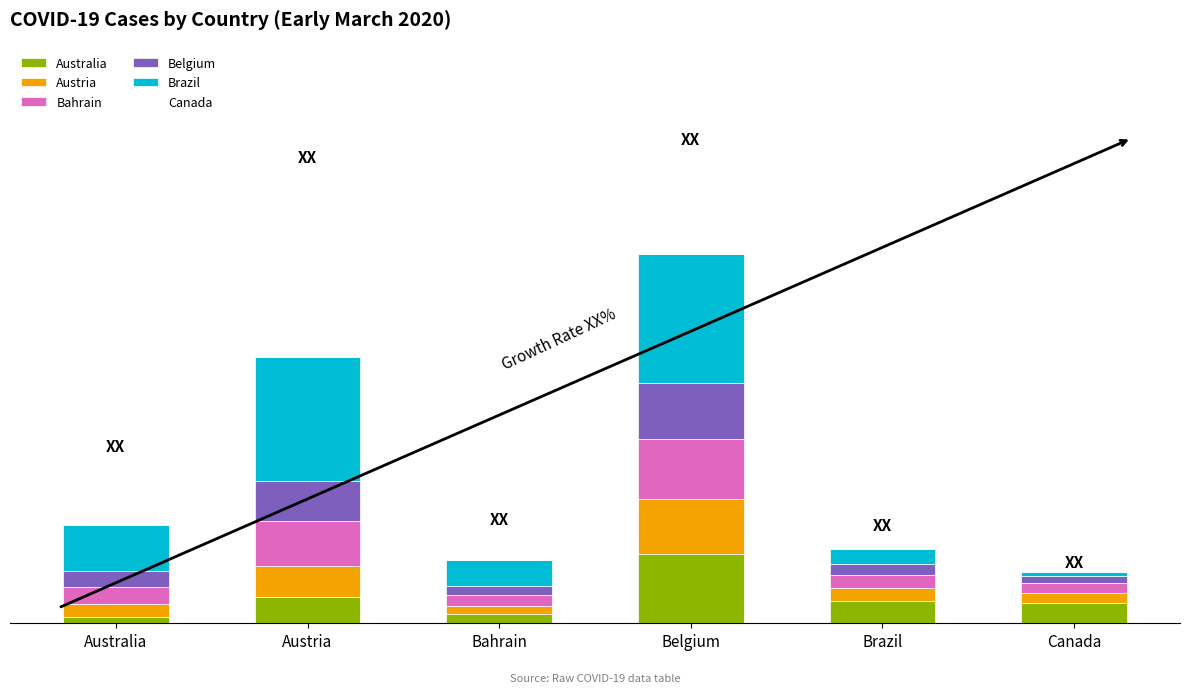

Rank the categories by Bahrain value from highest to lowest.

Belgium, Austria, Australia, Brazil, Bahrain, Canada